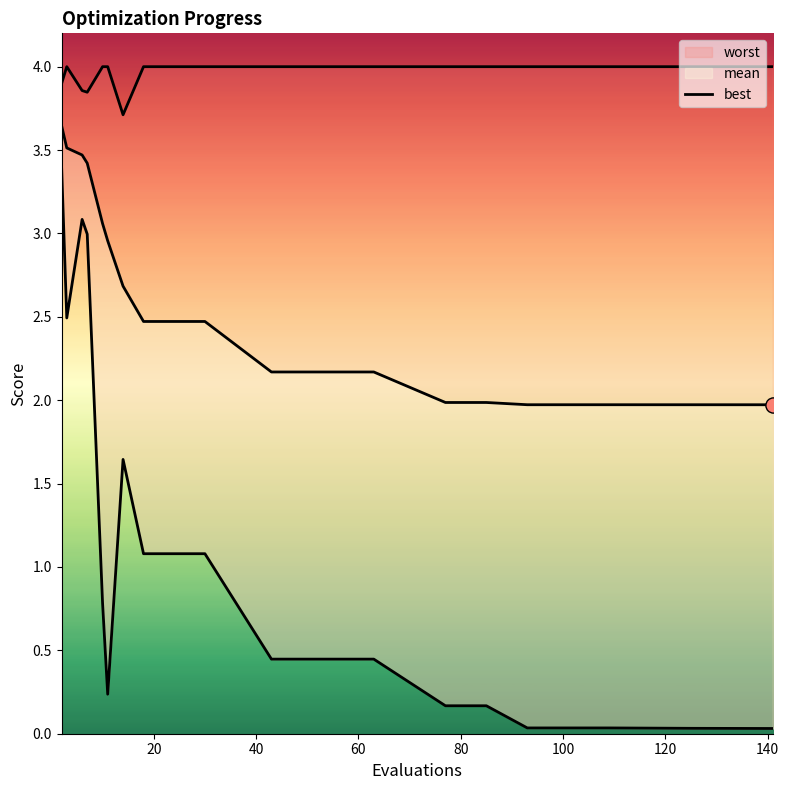

Which series contains the highest Y value?

worst